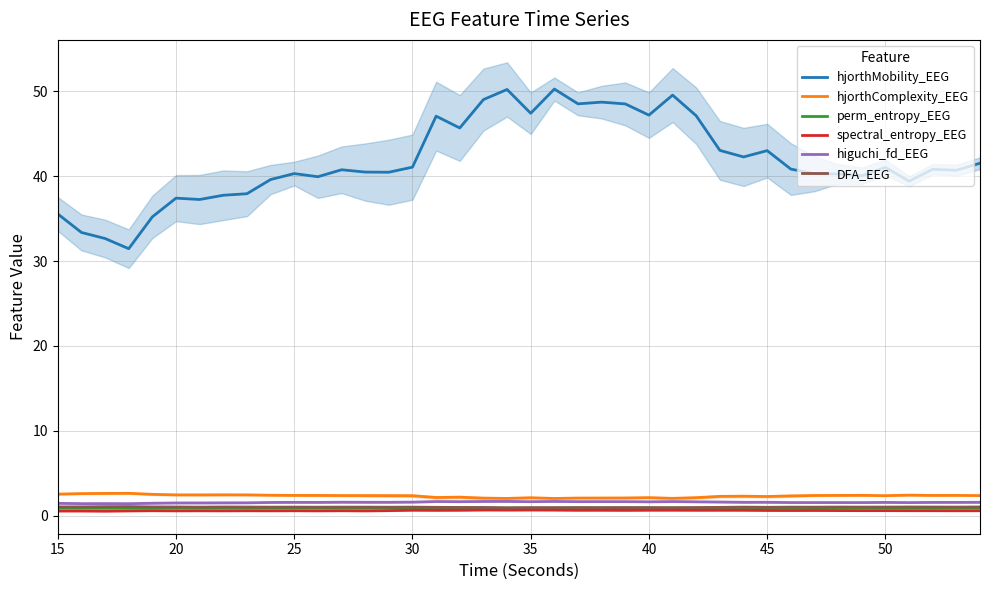

True or false: hjorthComplexity_EEG and hjorthMobility_EEG intersect in this chart.

False